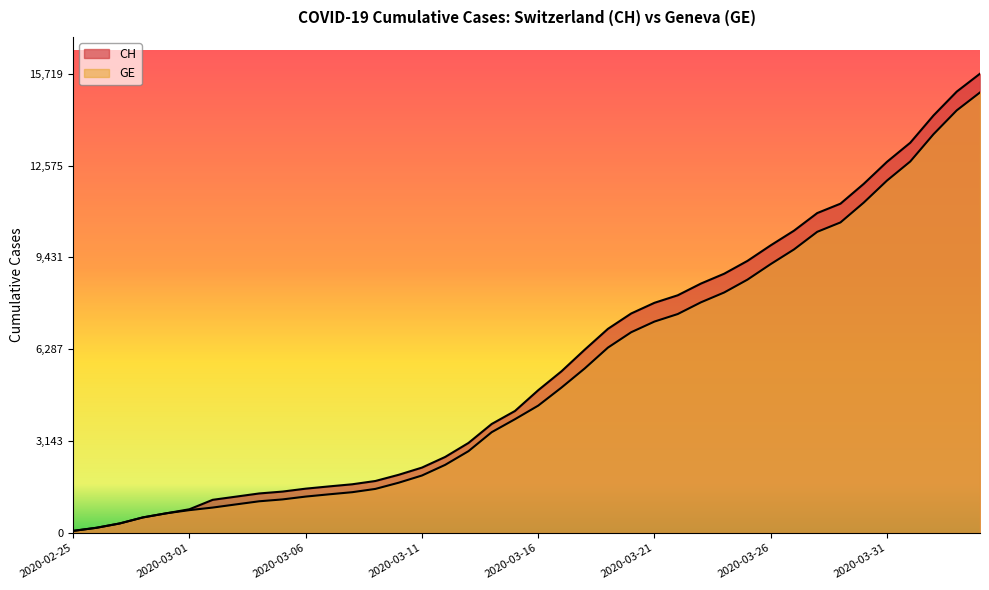

What value does the GE series have at 2020-02-28, to the nearest 100?

500